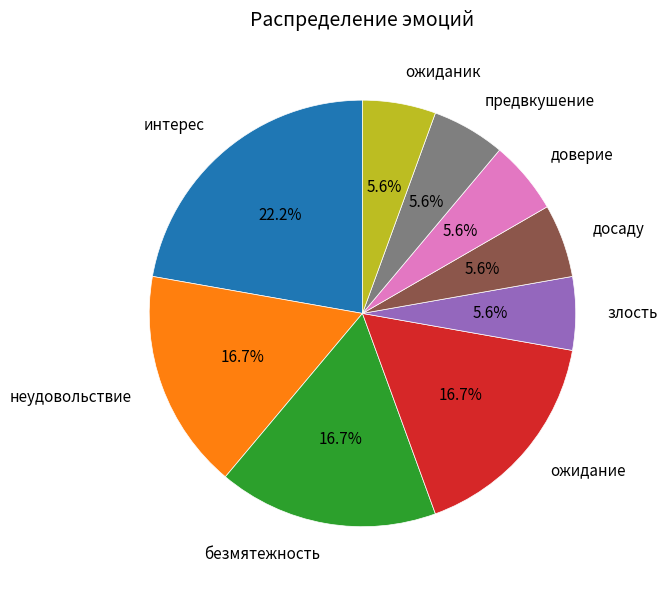

To the nearest percent, what is the average slice percentage?

11%